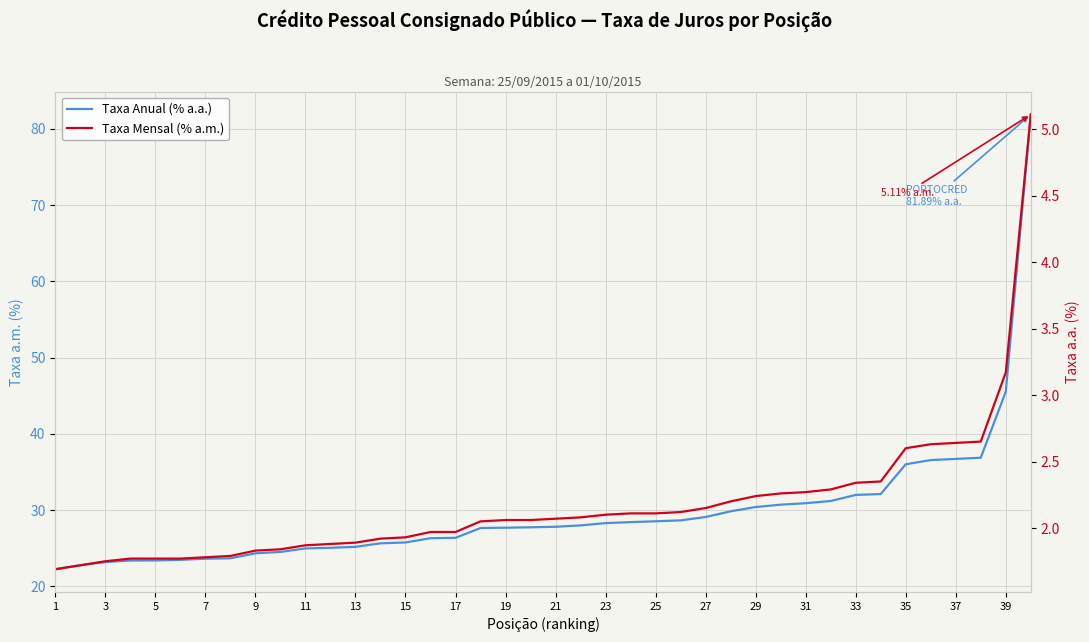

True or false: Taxa Anual (% a.a.) has more than 2 interior local peaks.

False